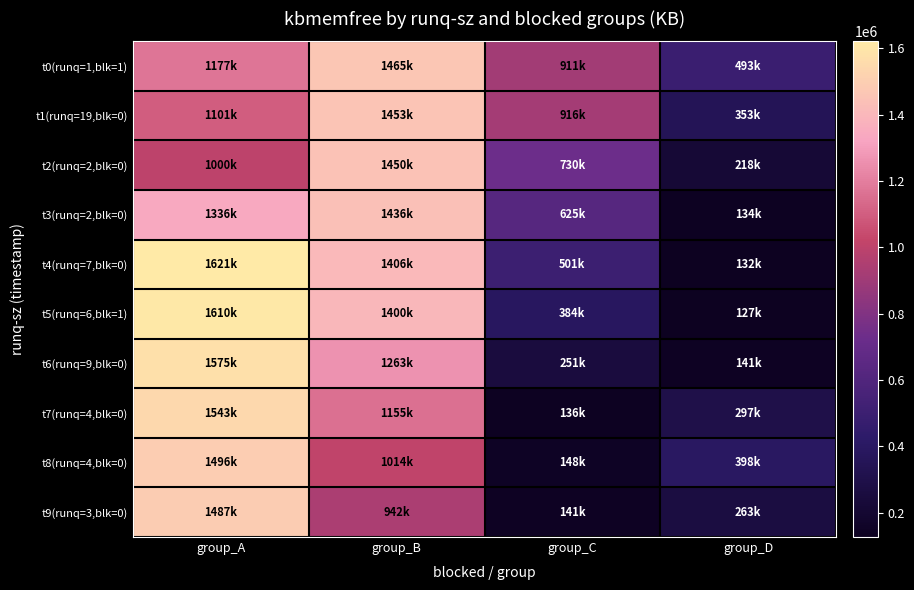

Rank the series at group_D from lowest to highest value.

t5(runq=6,blk=1), t4(runq=7,blk=0), t3(runq=2,blk=0), t6(runq=9,blk=0), t2(runq=2,blk=0), t9(runq=3,blk=0), t7(runq=4,blk=0), t1(runq=19,blk=0), t8(runq=4,blk=0), t0(runq=1,blk=1)